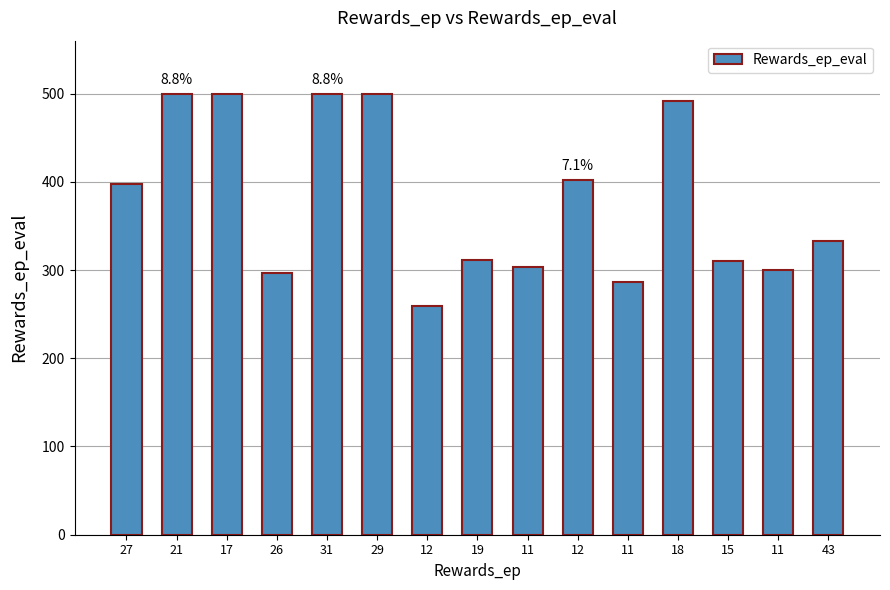

At which label does the data first exceed 333?

27